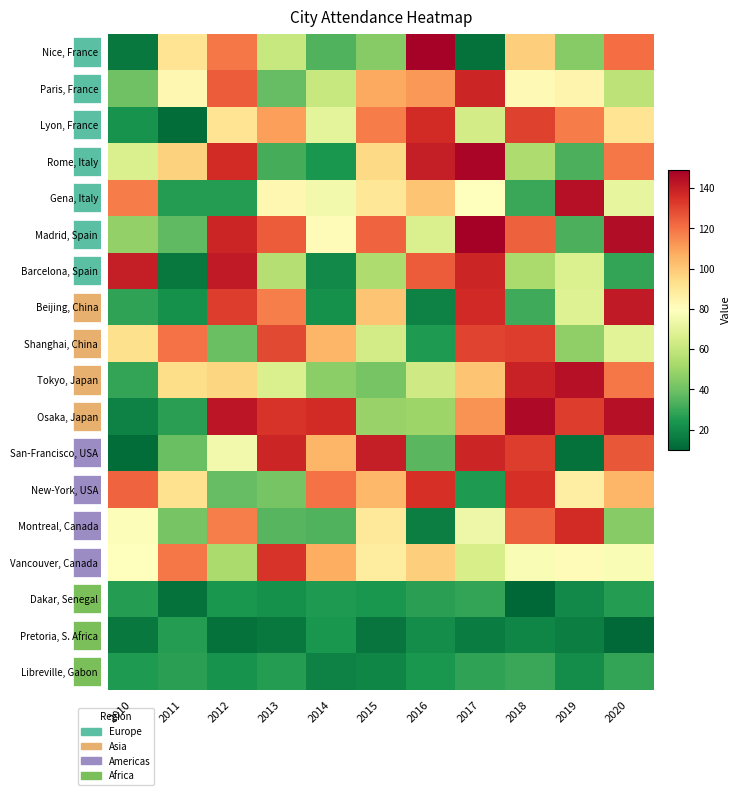

At how many categories does at least one series exceed 131?

10